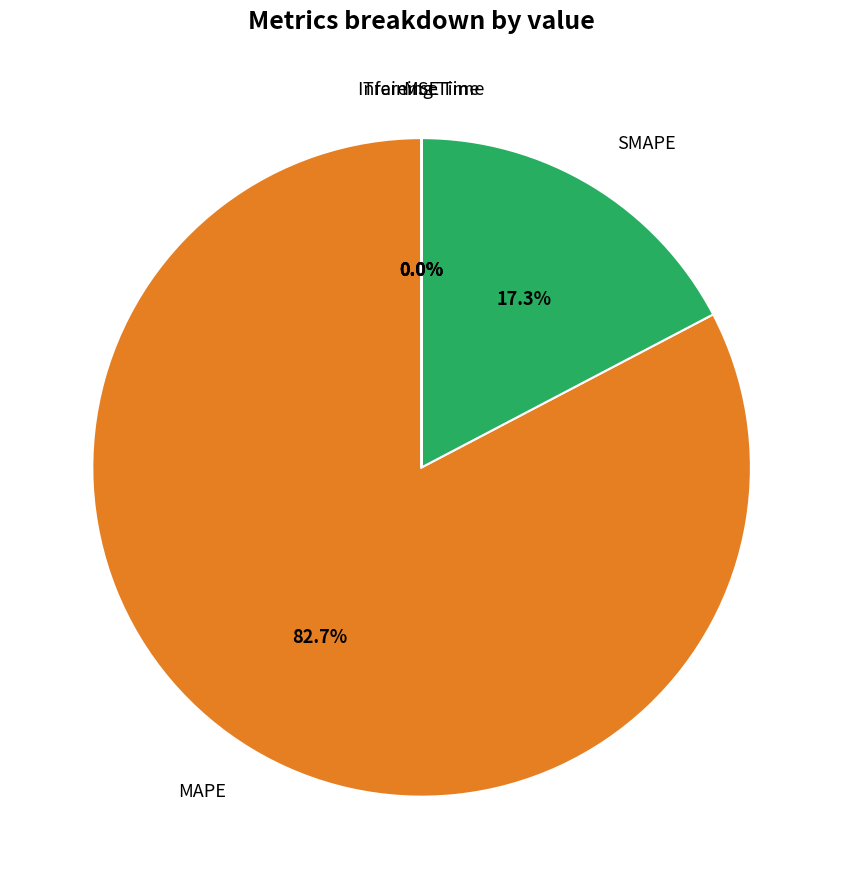

Is there a majority slice in this chart?

Yes